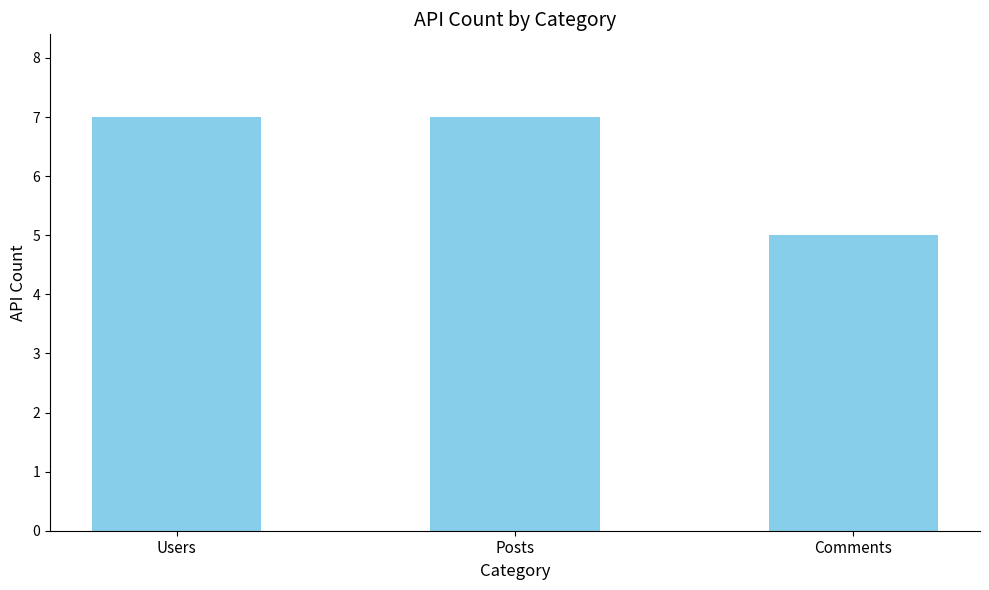

What is the value of the 2nd bar from the left?

7